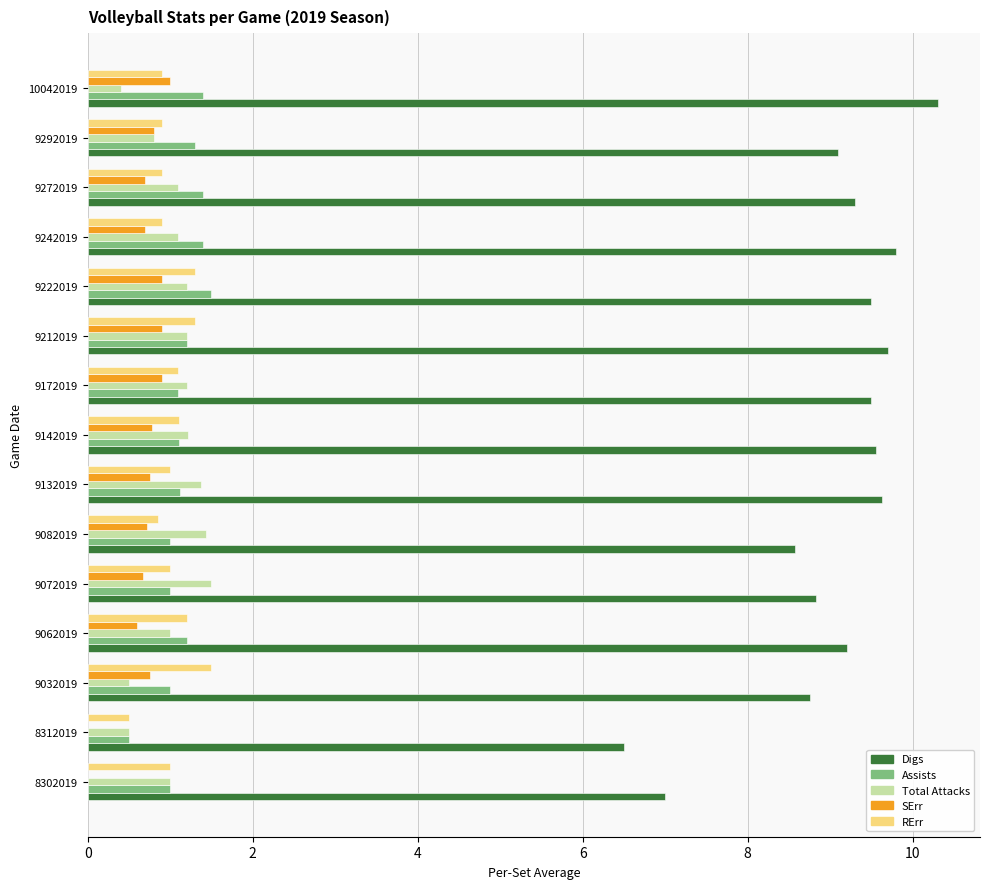

Which label corresponds to the largest value in the chart?

10042019